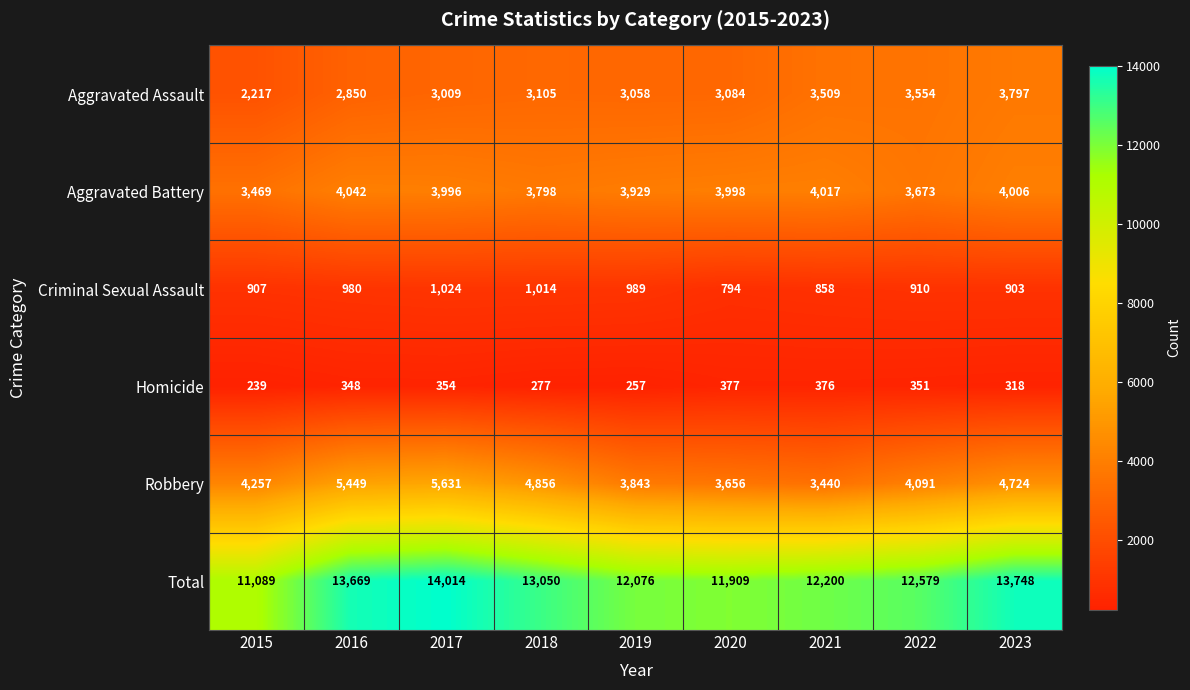

List the series in order of their peak value, highest first.

Total, Robbery, Aggravated Battery, Aggravated Assault, Criminal Sexual Assault, Homicide